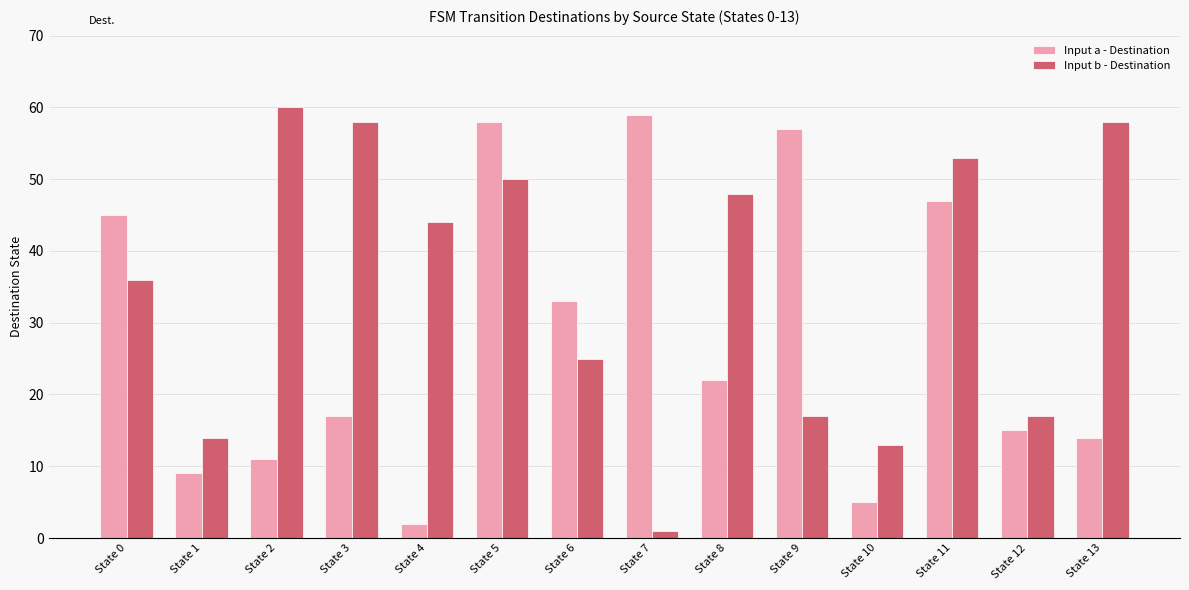

At which label does Input a - Destination first exceed 22?

State 0